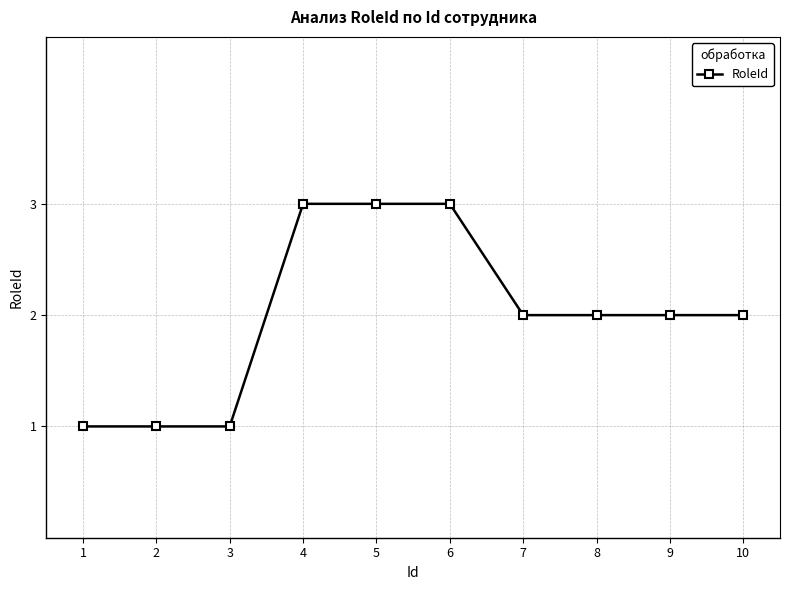

What value does the data have at 5?

3